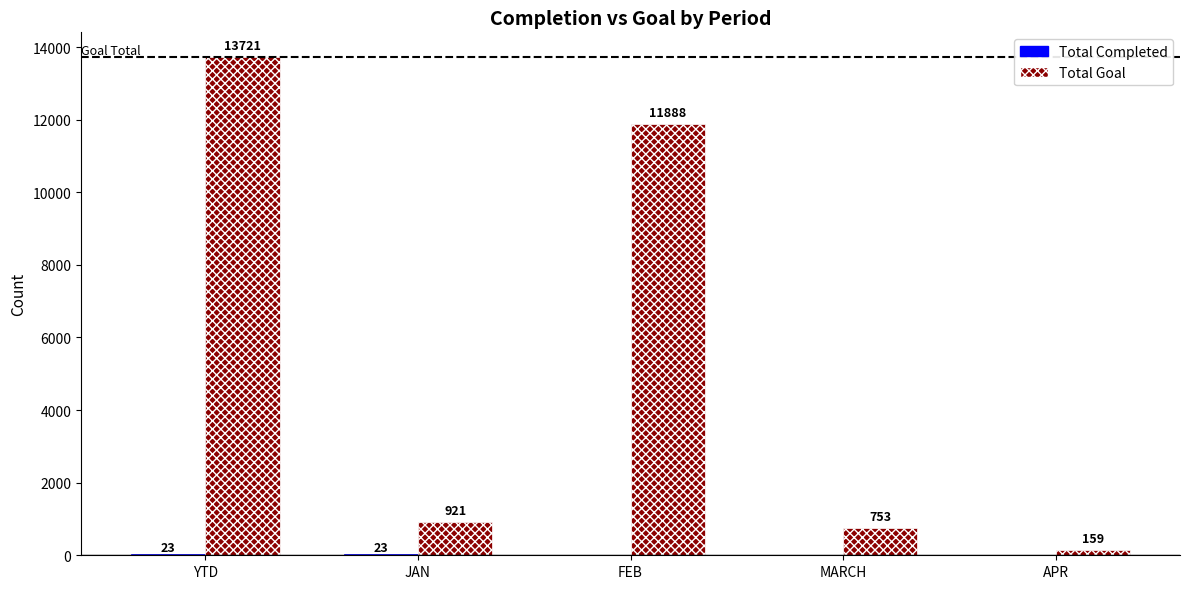

Where does the Total Goal series first go above 921?

YTD